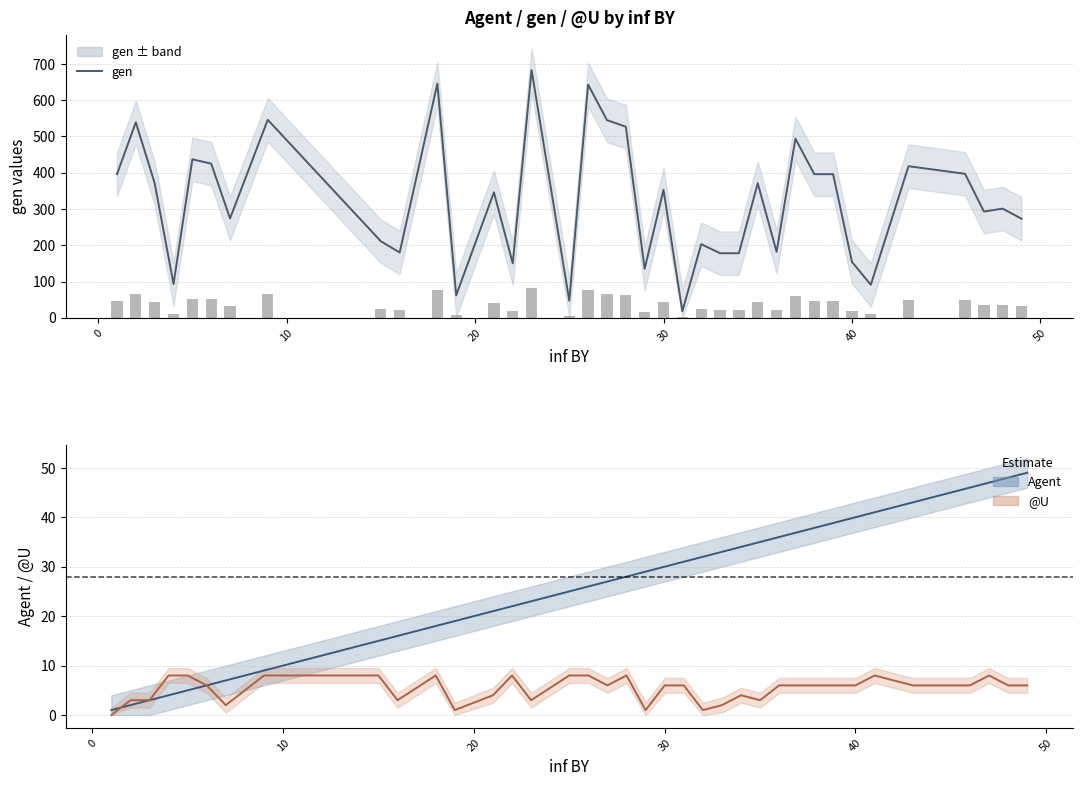

What is the difference between the maximum and second lowest values in the Agent series?

47